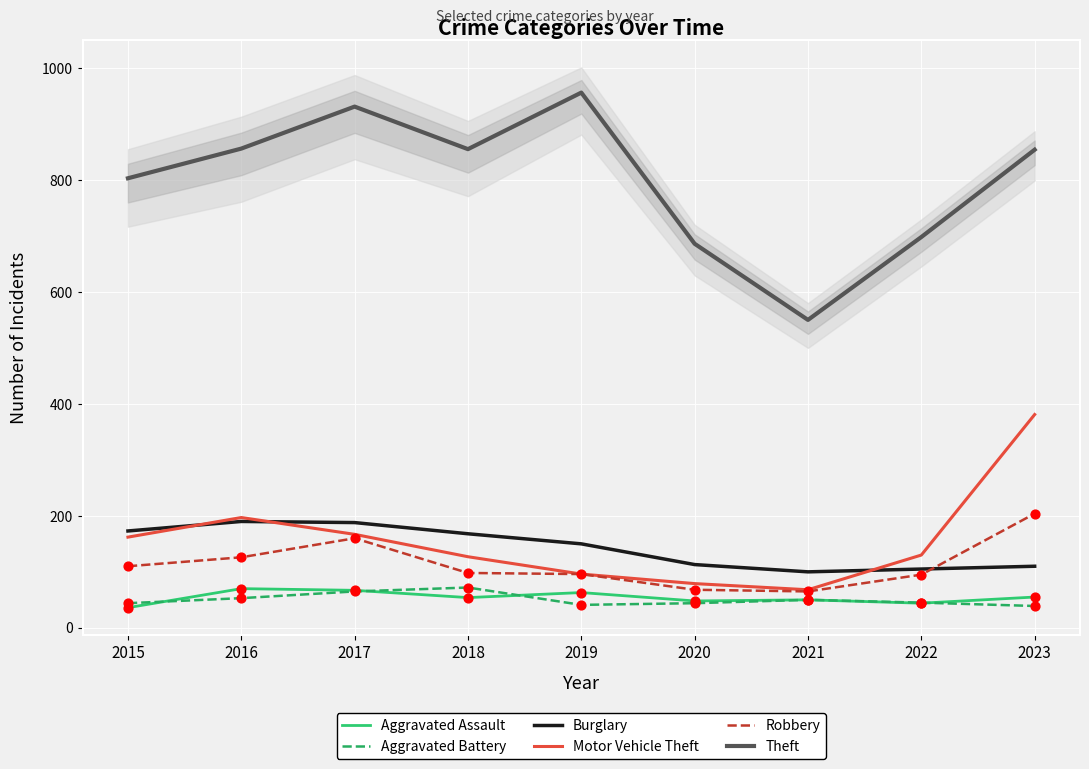

Which series reaches the maximum Y coordinate?

Theft